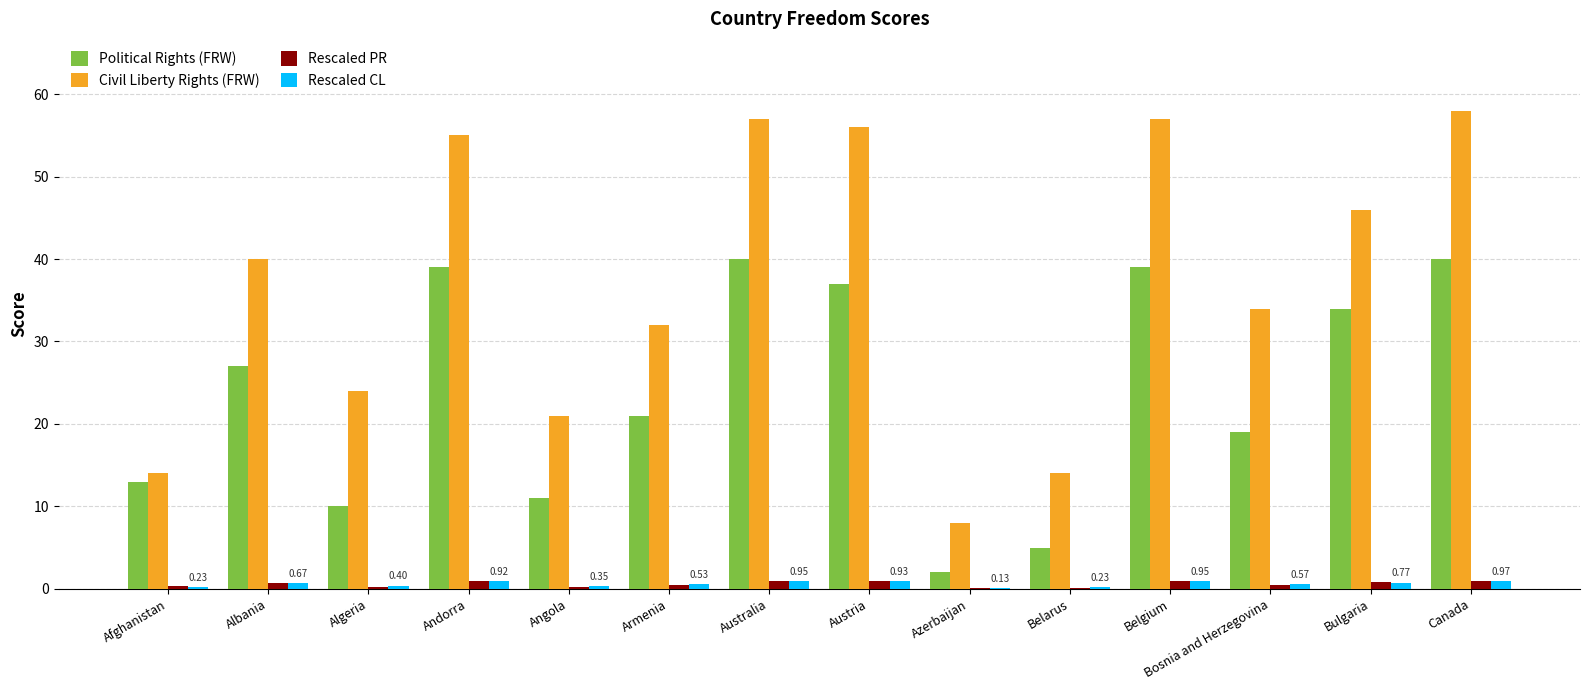

What is the maximum value for Civil Liberty Rights (FRW)?

58.0